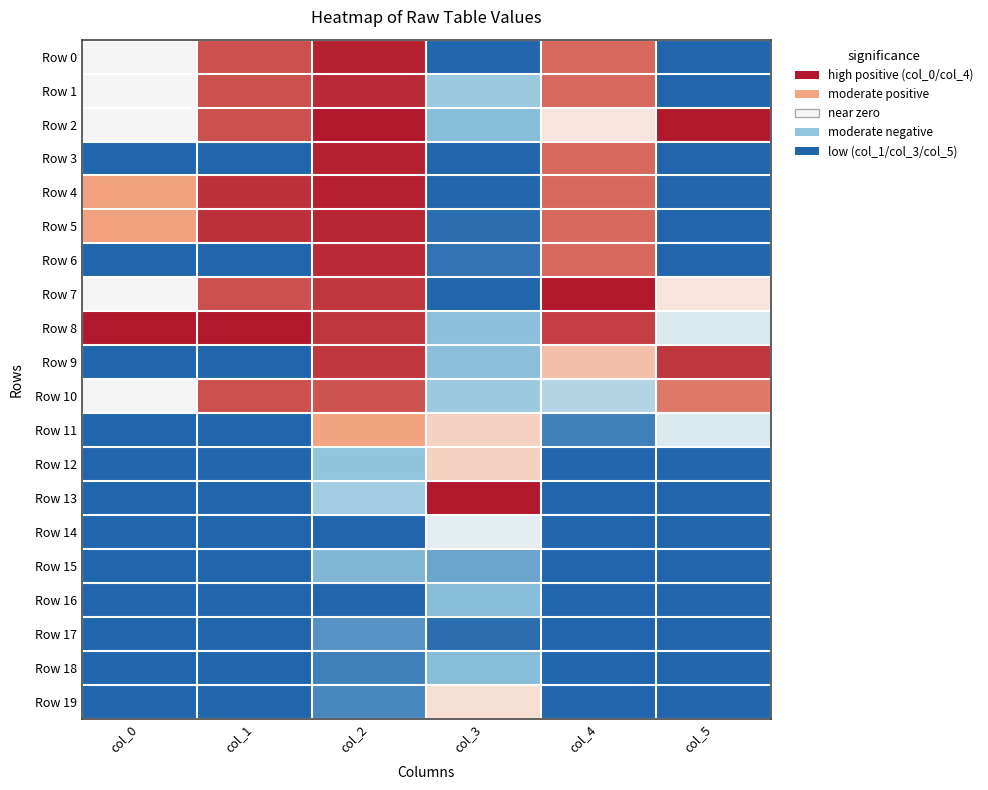

What is the smallest value displayed?

-1.0